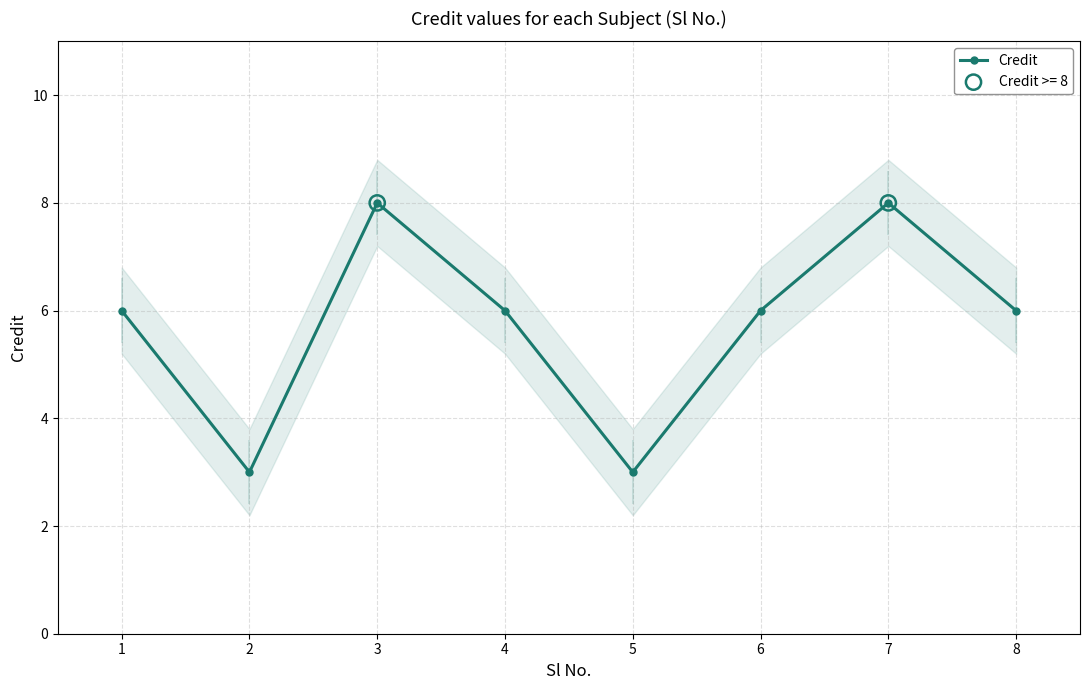

Approximately how many times larger is the value at 2 compared to 4?

0.5